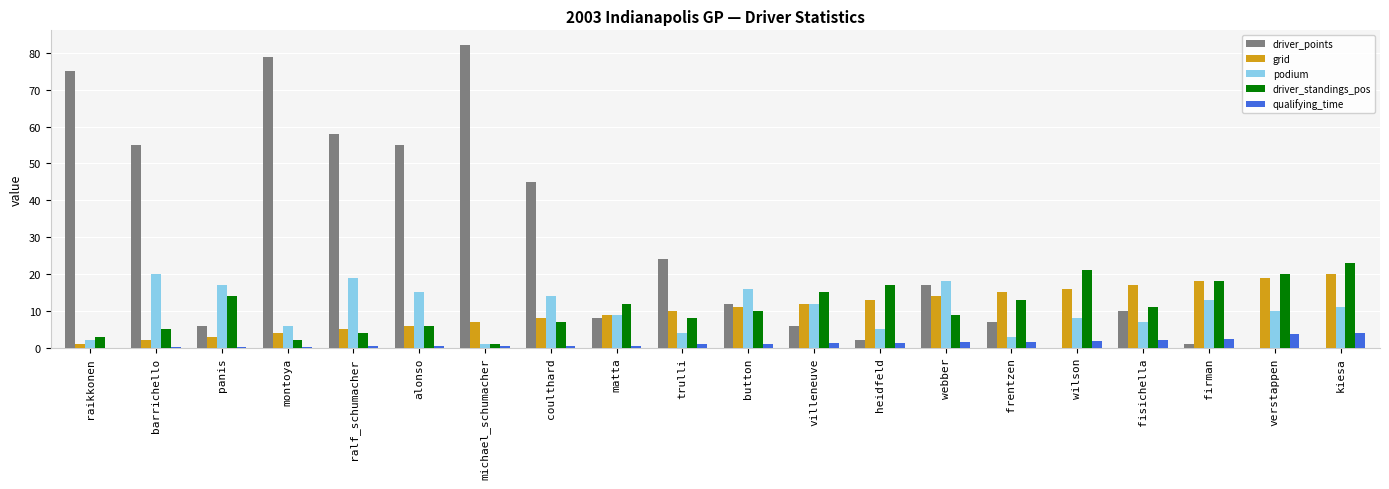

Which series changed the most between barrichello and verstappen?

driver_points